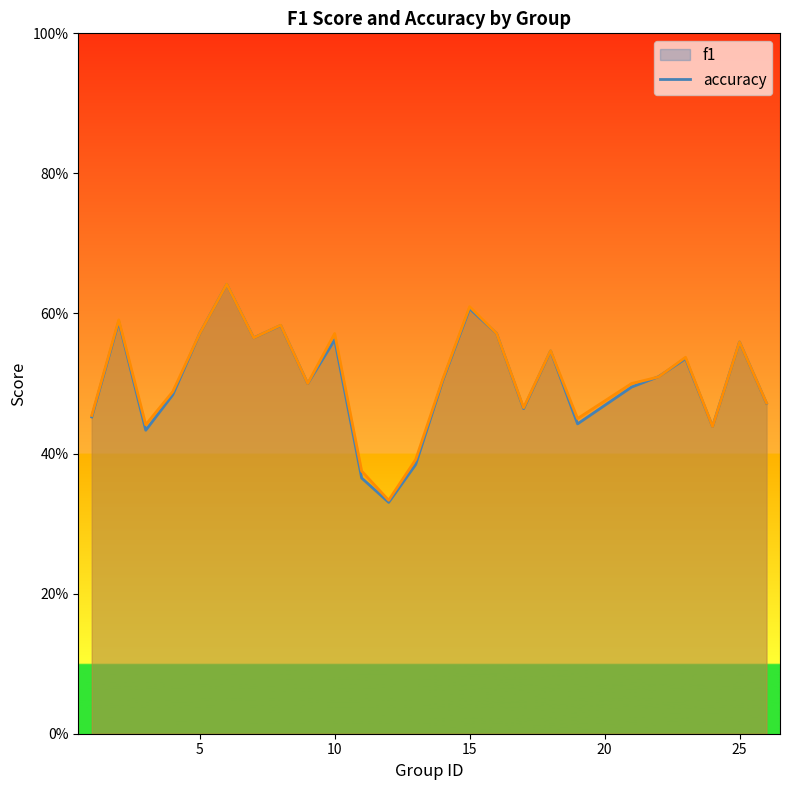

True or false: f1 has a value of 0.2 at 3.

False